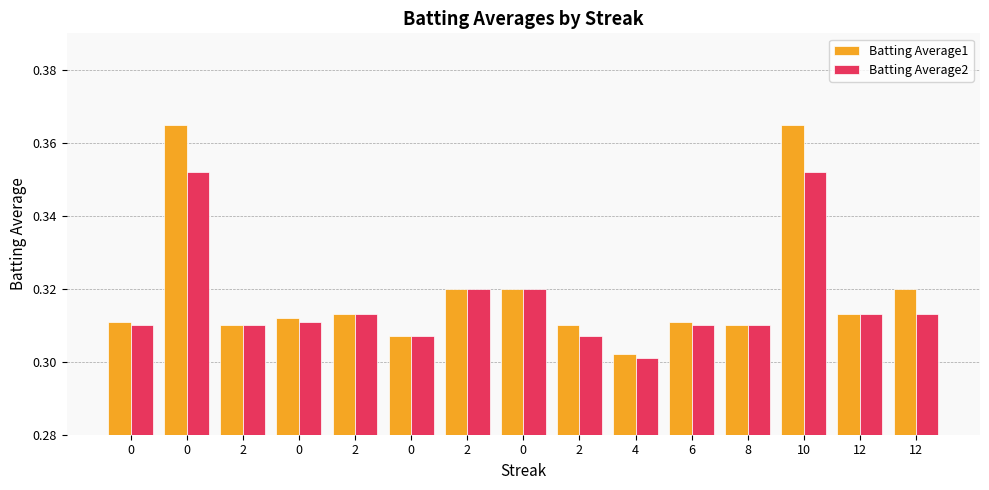

What are all the series names shown in the legend?

Batting Average1, Batting Average2